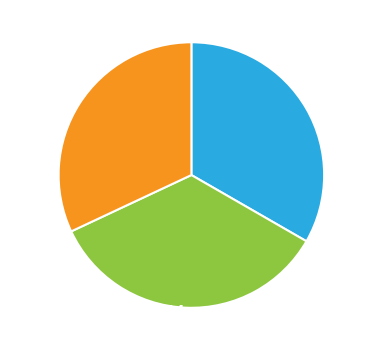

Is it true that B14 is 21% of the pie?

False